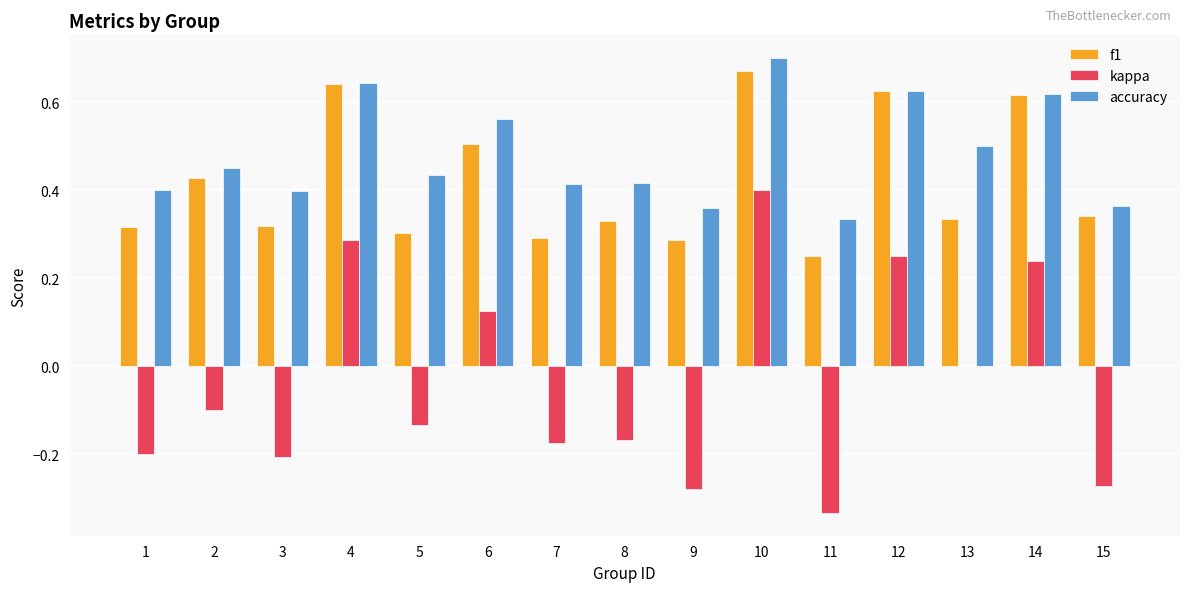

Which series changed the most between 9 and 11?

kappa